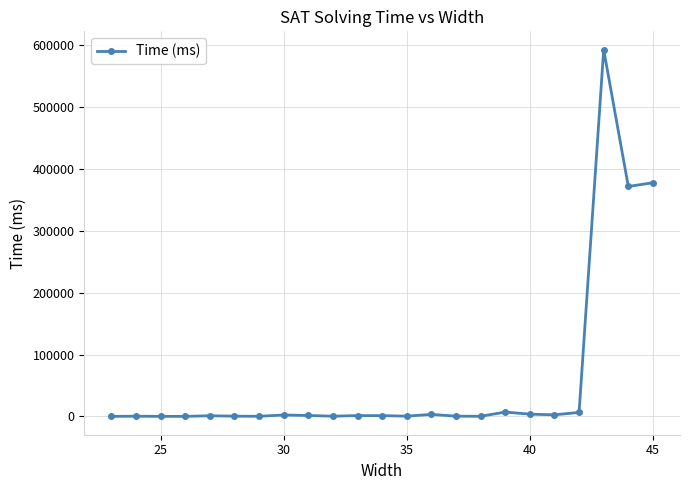

What is the maximum value shown in the chart?

592863